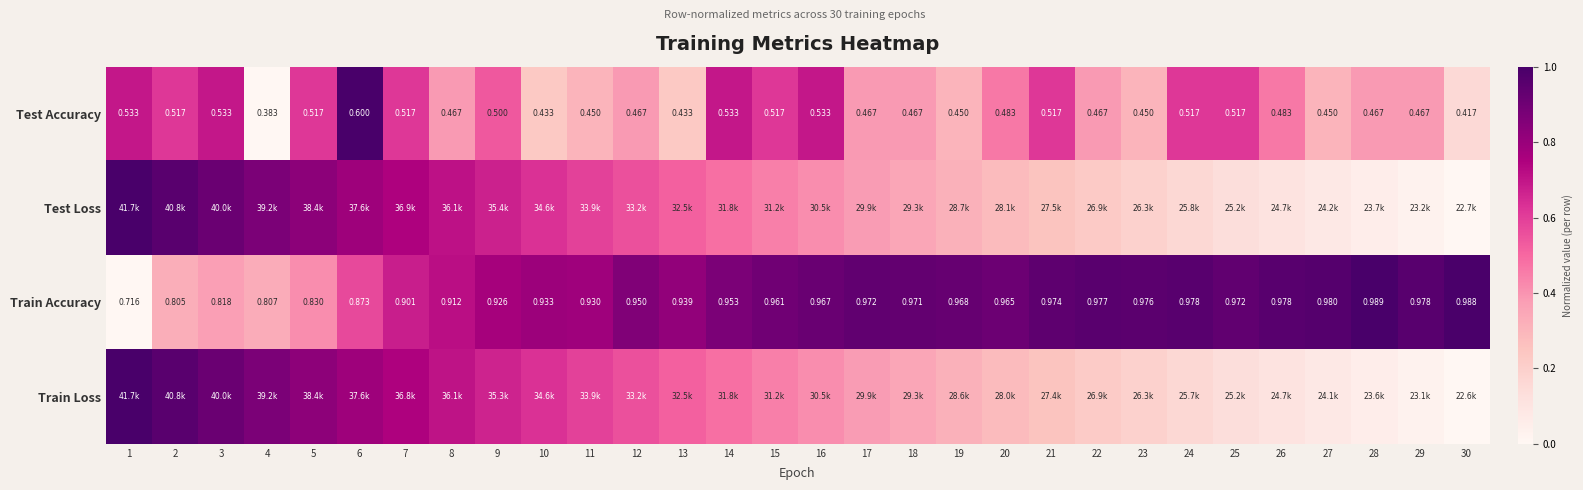

Is the value of Train Accuracy at 24 greater than the value of Test Accuracy at 26?

Yes